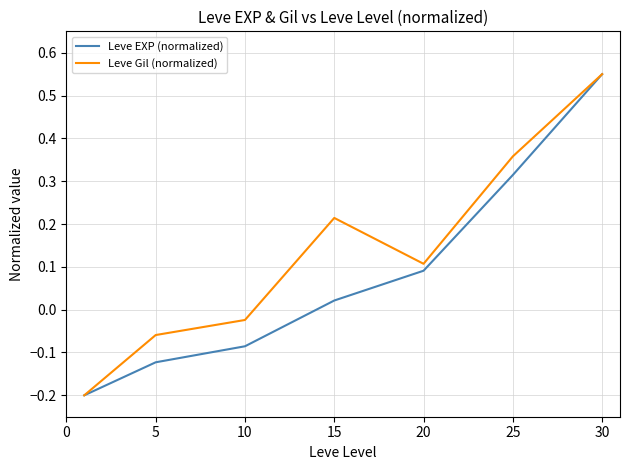

Rank the series by their average value, from highest to lowest.

Leve Gil (normalized), Leve EXP (normalized)